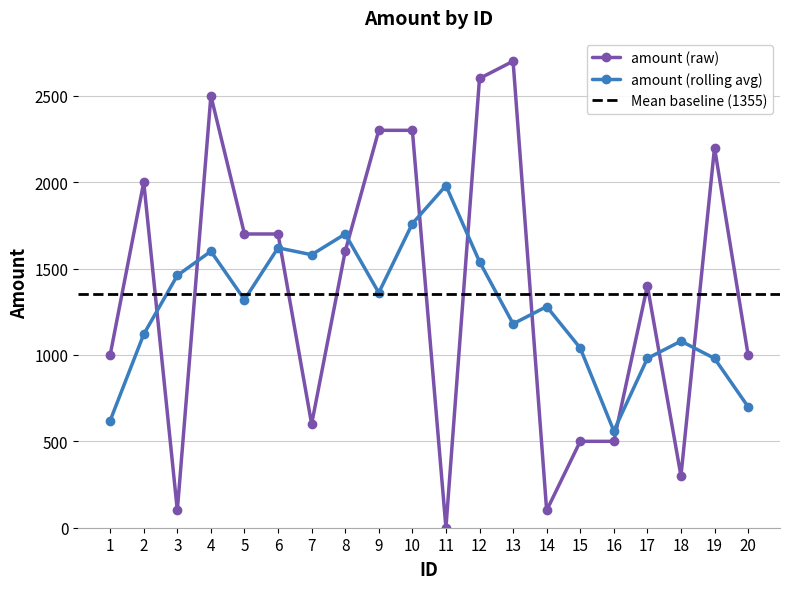

What is the change in value from 2 to 15?

-1500